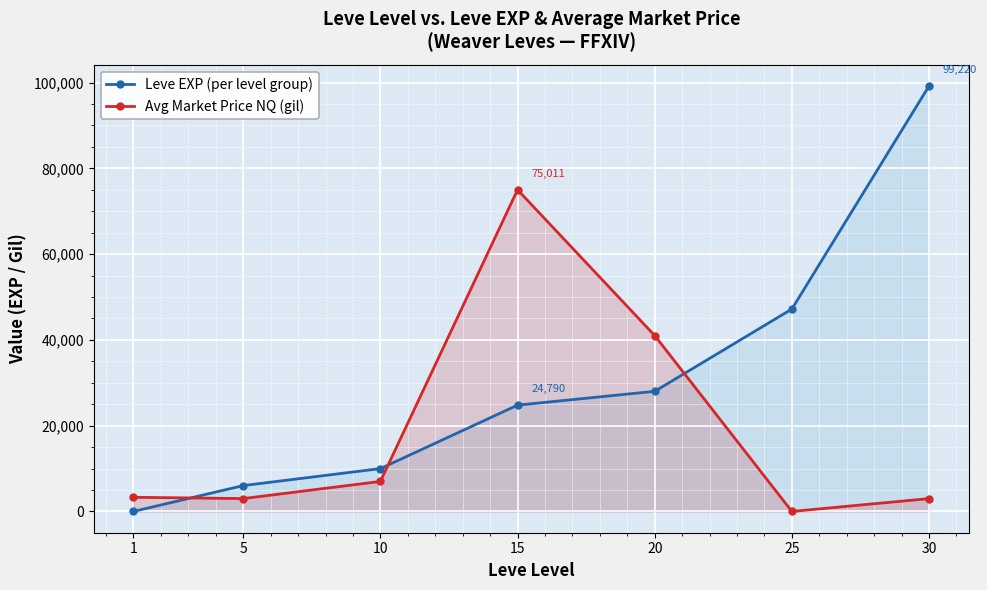

What is the difference between the Avg Market Price NQ (gil) values at 15 and 20?

33999